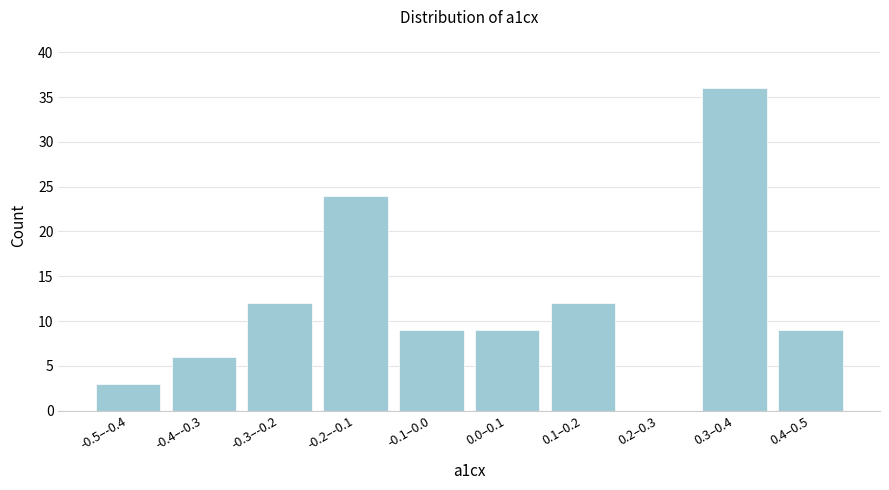

Reading left to right, what are all the values shown in this chart?

-0.5–-0.4=3	-0.4–-0.3=6	-0.3–-0.2=12	-0.2–-0.1=24	-0.1–0.0=9	0.0–0.1=9	0.1–0.2=12	0.2–0.3=0	0.3–0.4=36	0.4–0.5=9